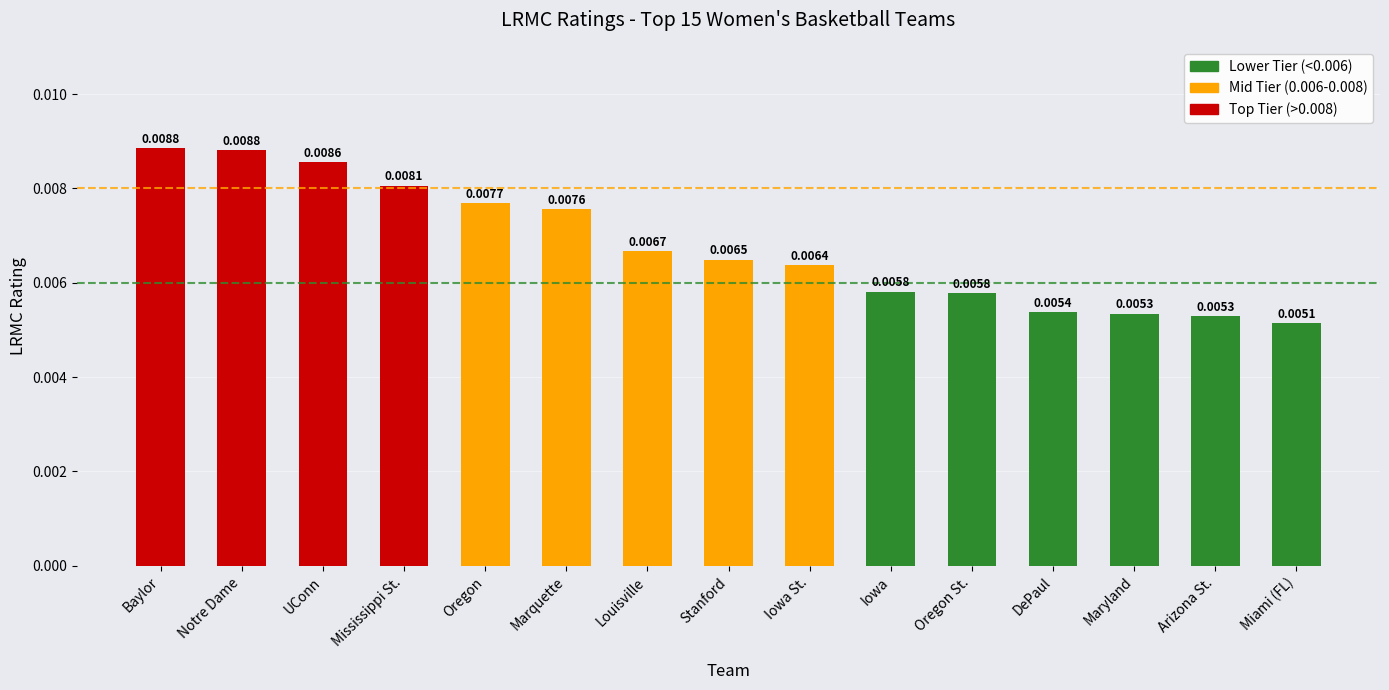

At which label is the value closest to 0?

Miami (FL)